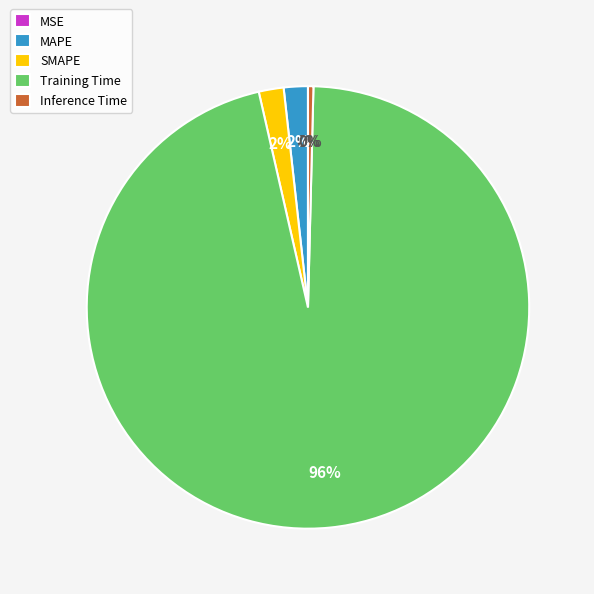

Combined, do Training Time and SMAPE account for over 50%?

Yes